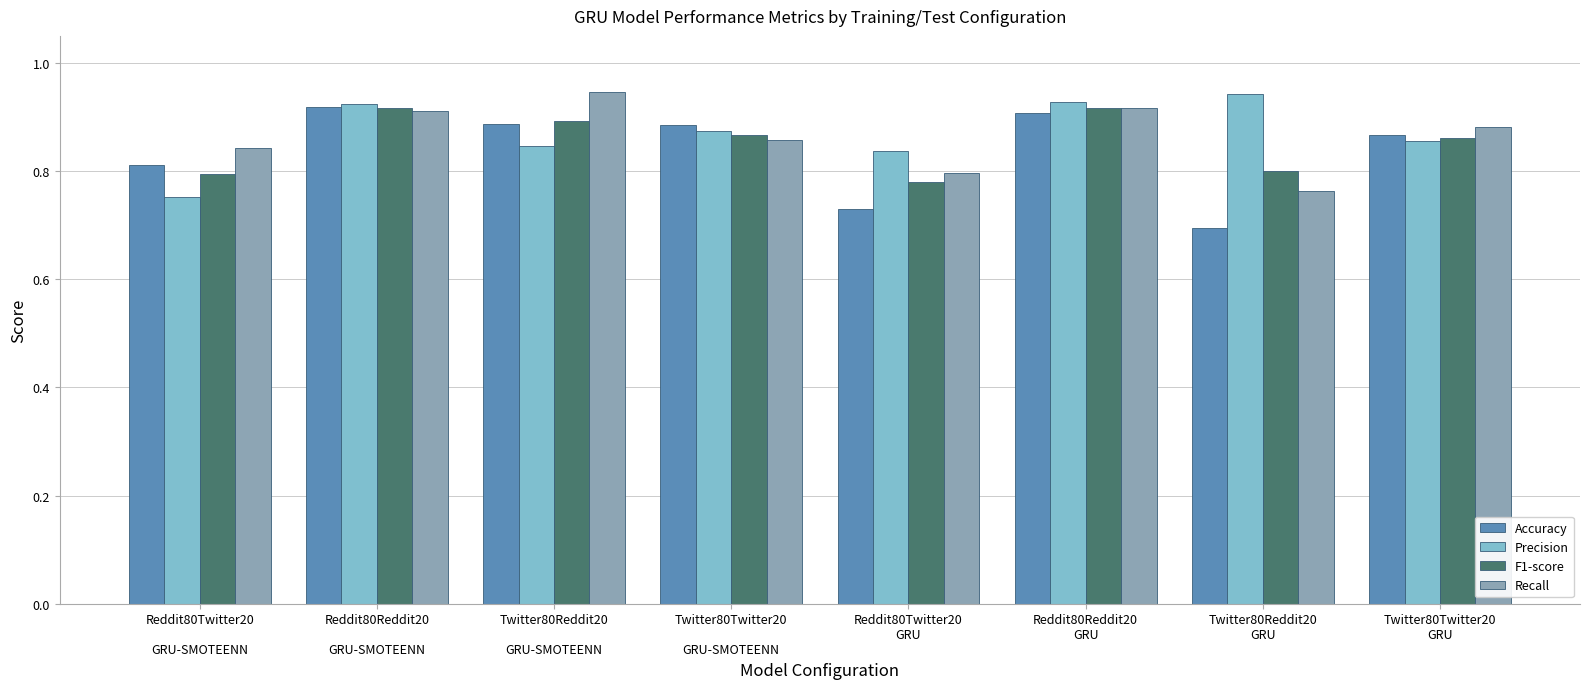

Count the Recall values in the range 0 to 1.

8